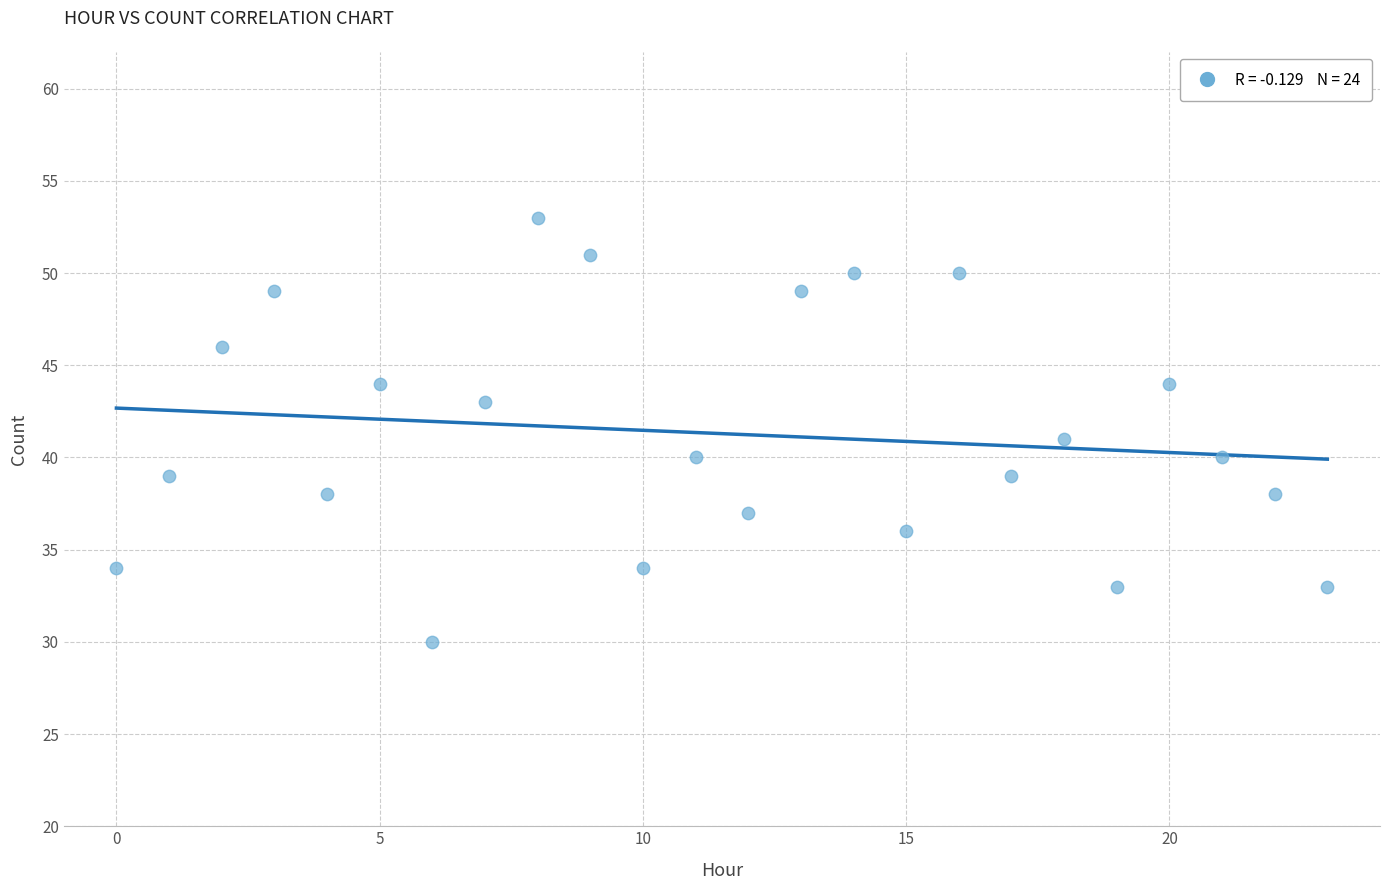

What is the range of X values (max minus min)?

23